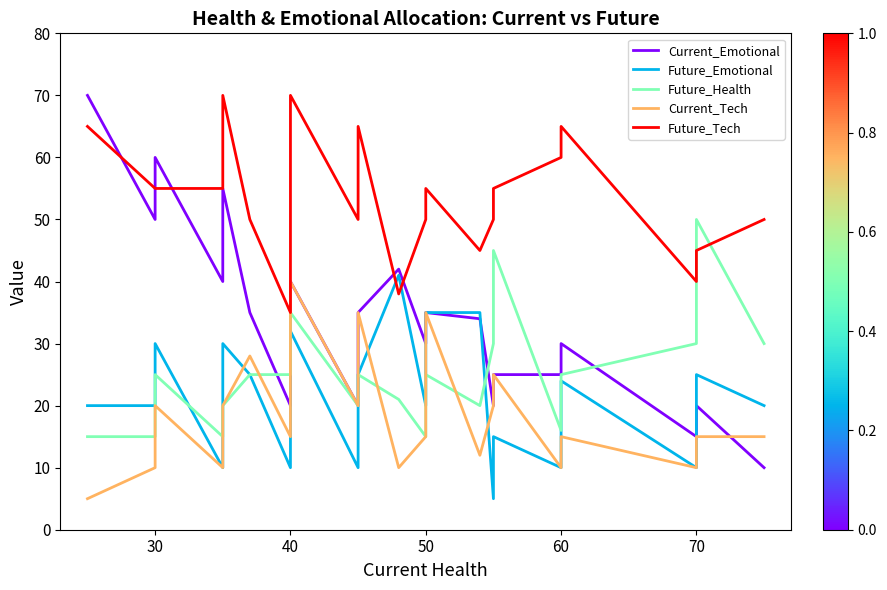

True or false: Current_Emotional has a value of 28 at 50.

False